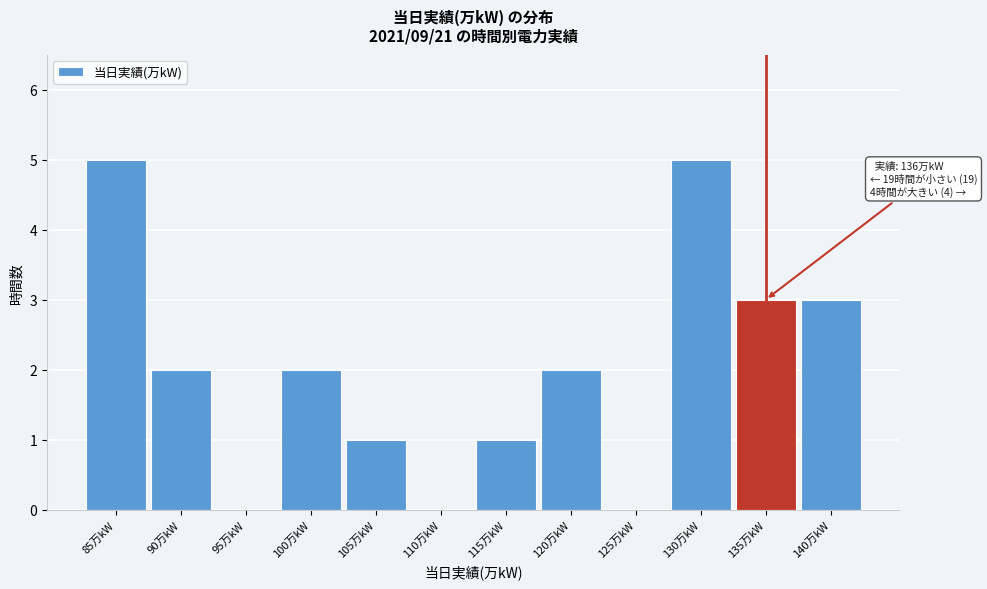

Reading left to right, list all the values displayed in this chart.

85万kW=5	90万kW=2	95万kW=0	100万kW=2	105万kW=1	110万kW=0	115万kW=1	120万kW=2	125万kW=0	130万kW=5	135万kW=3	140万kW=3